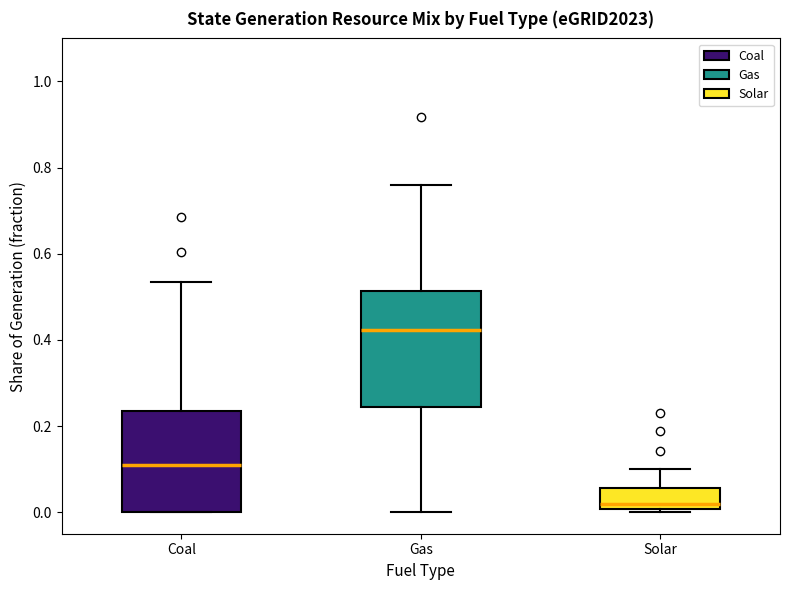

Where does the upper whisker of the box for Solar end on the y-axis? The values are not printed on the chart, so give them approximately, as read against the axis.

0.10